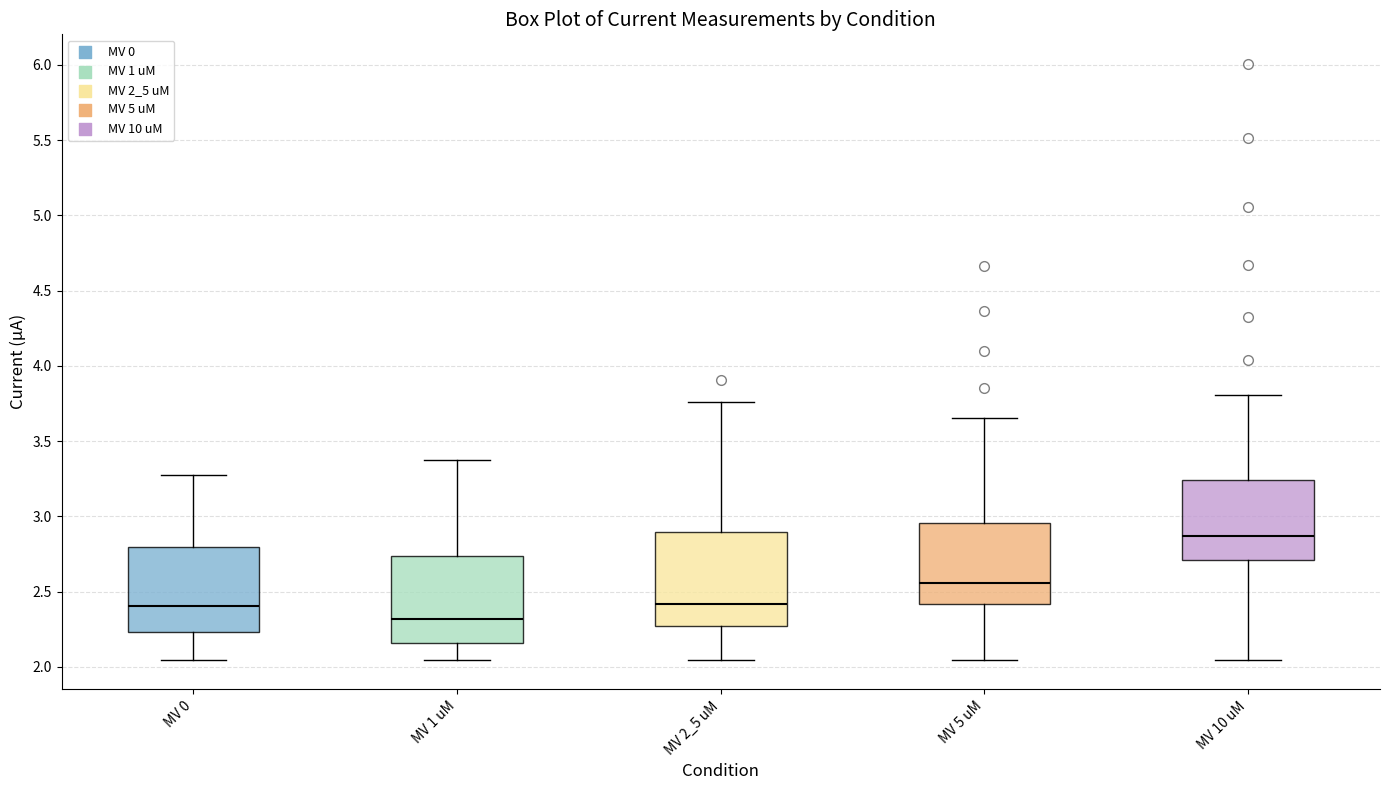

Which box's median line is the lowest?

MV 1 uM